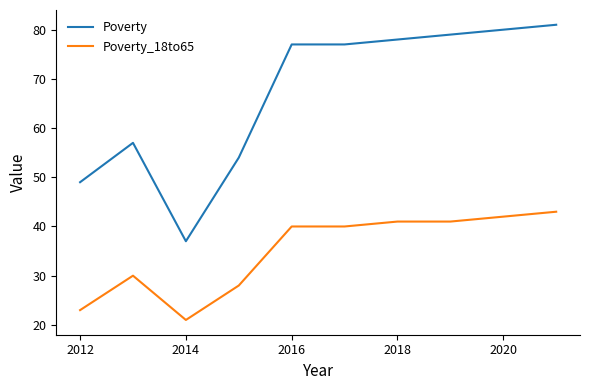

Is this an area chart (filled region under the line)?

No